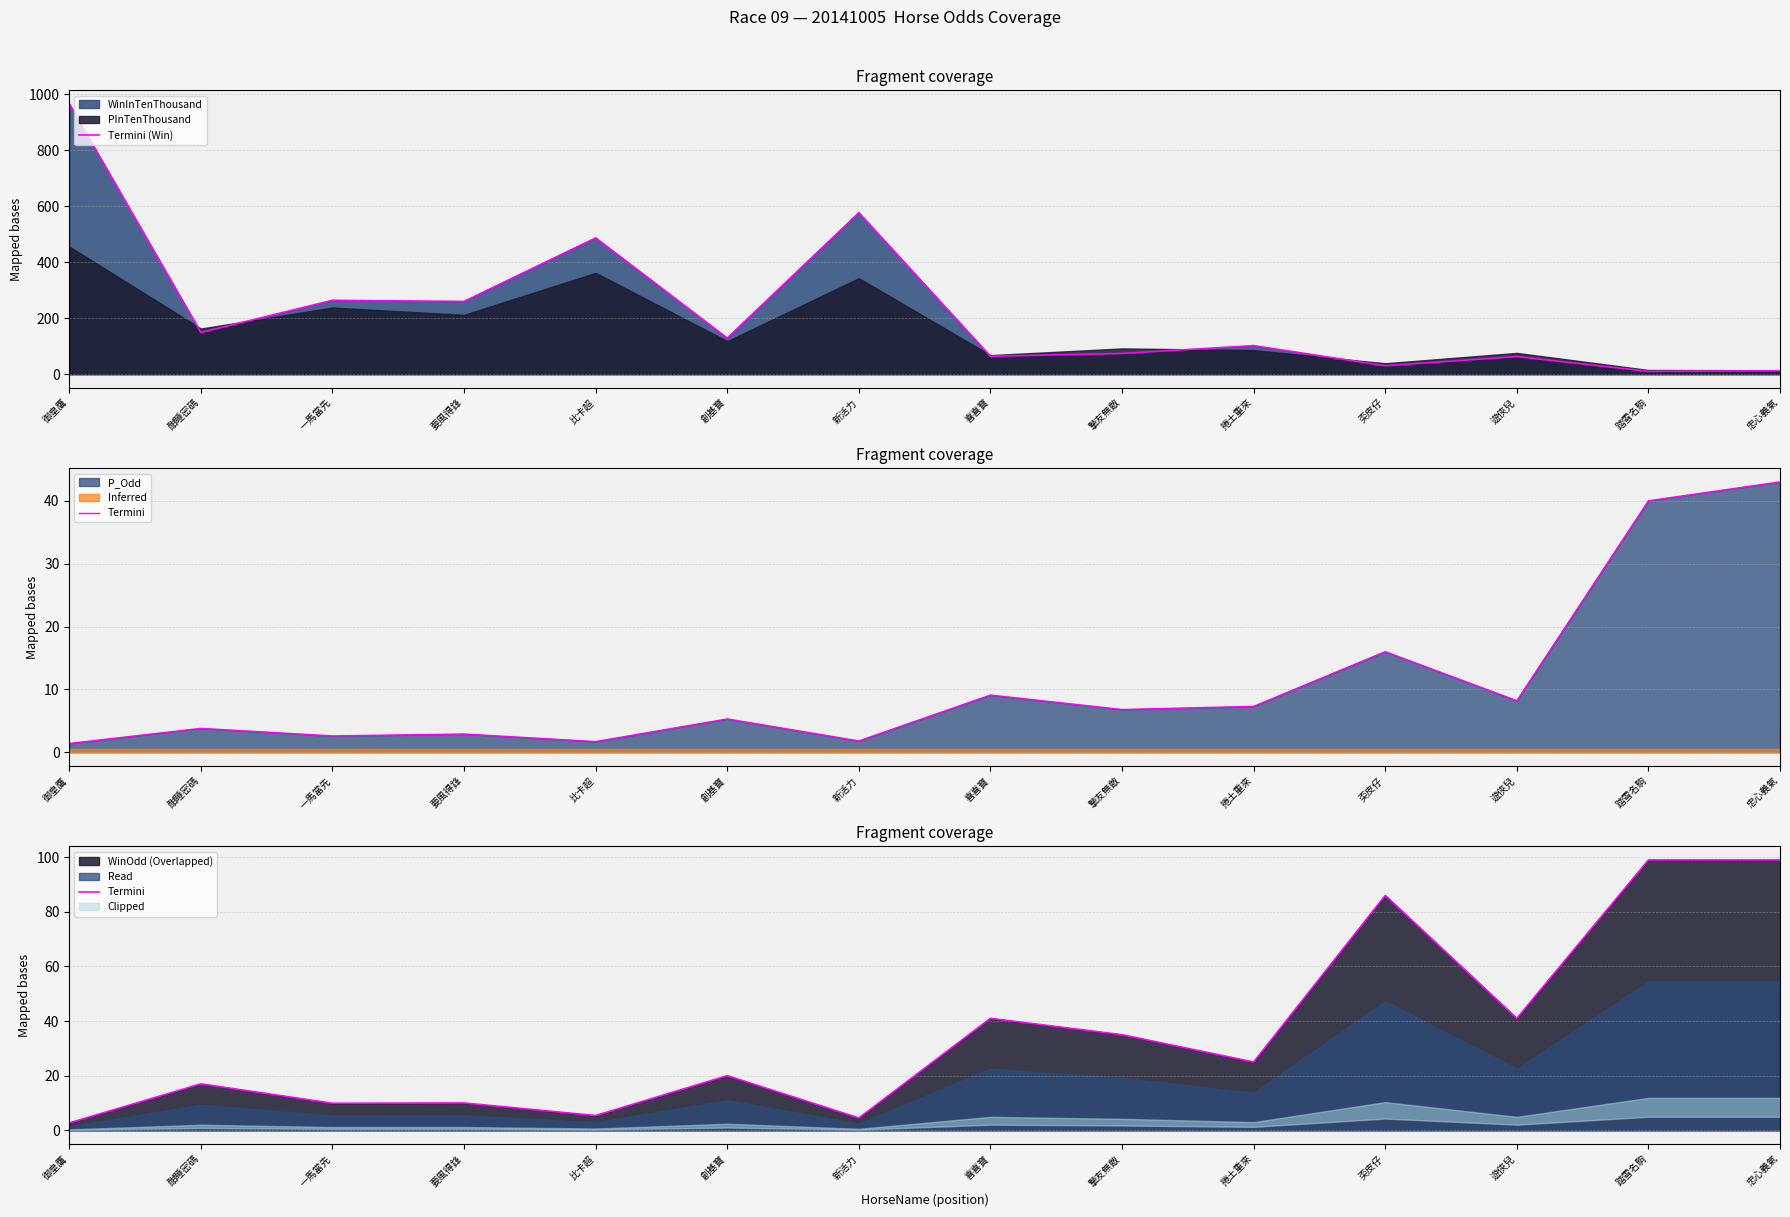

Is the value of Termini (Win) at 一馬當先 greater than the value of Termini at 摯友無敵?

Yes